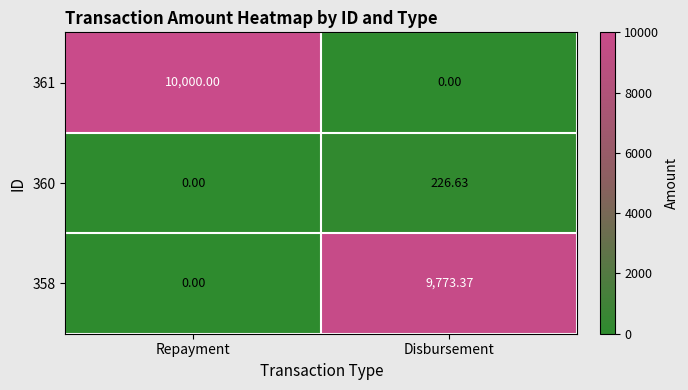

At which label is 360 closest to 113?

Repayment